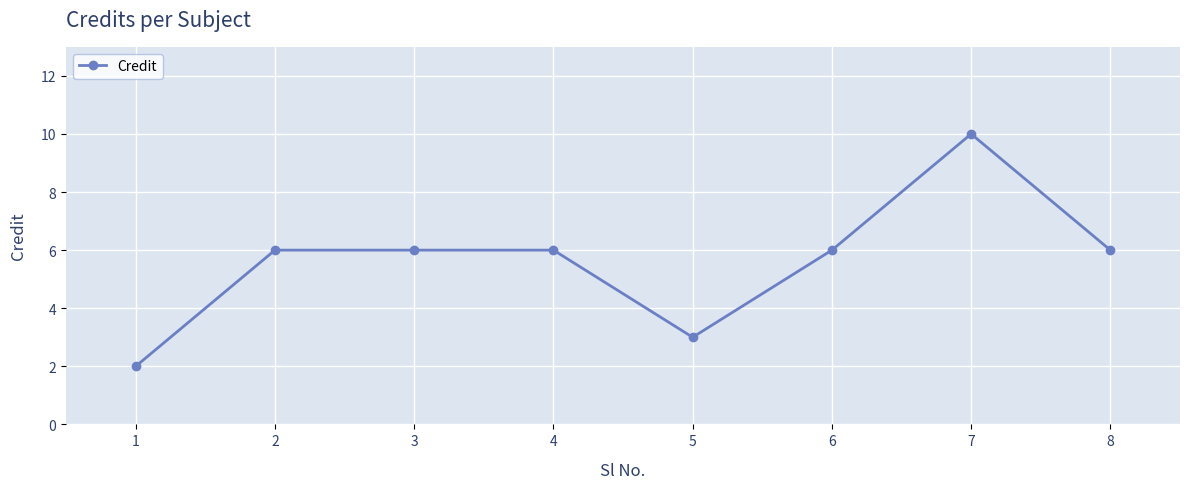

What is the maximum value shown in the chart?

10